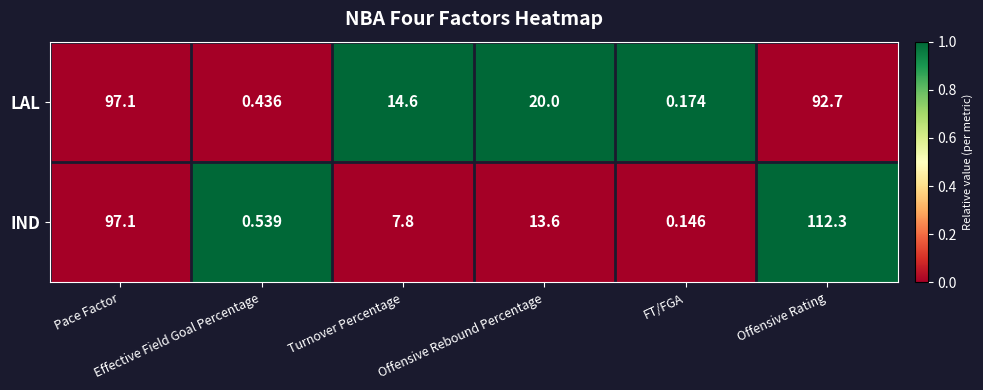

Which series has the largest range (max minus min)?

IND